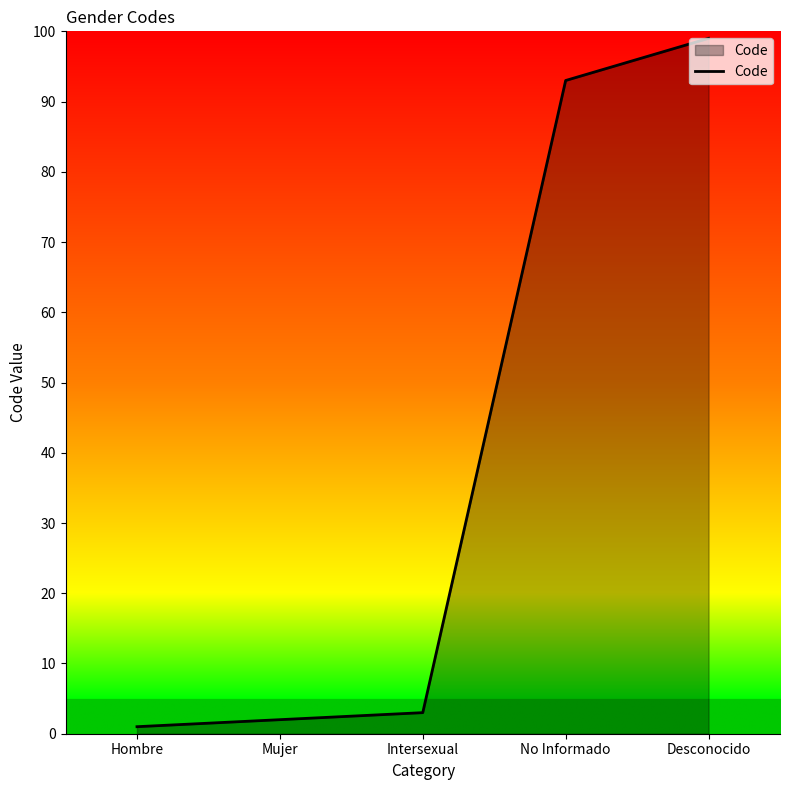

At which category does the chart reach its peak across all series?

Desconocido